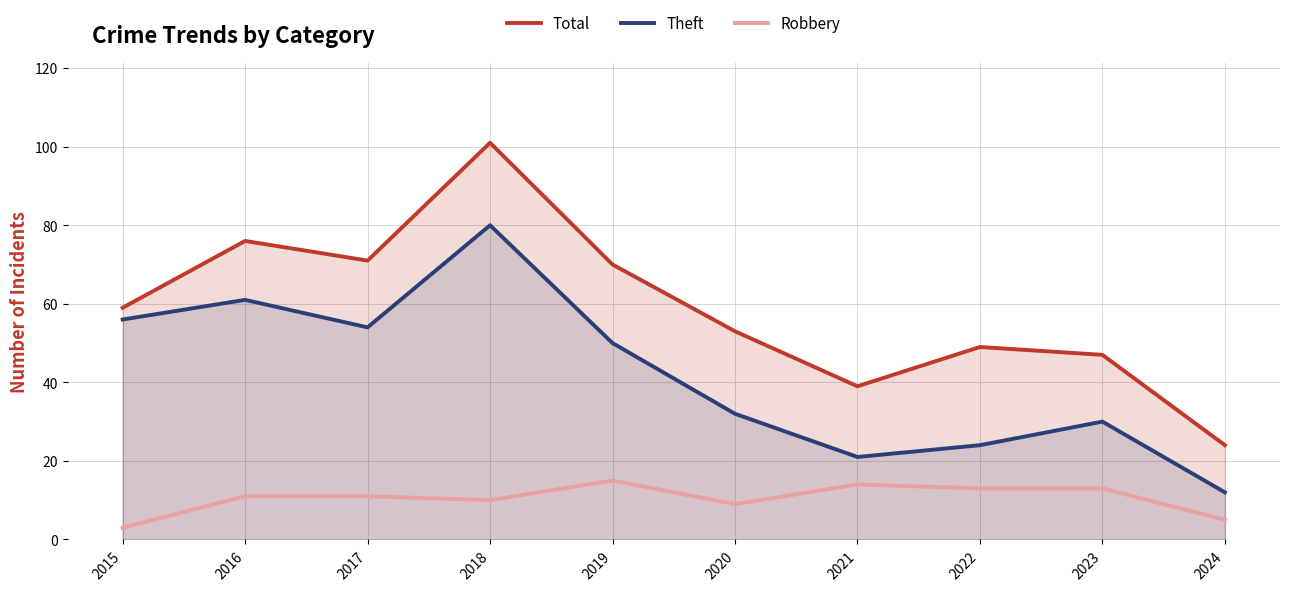

List the series in order of their peak value, lowest first.

Robbery, Theft, Total